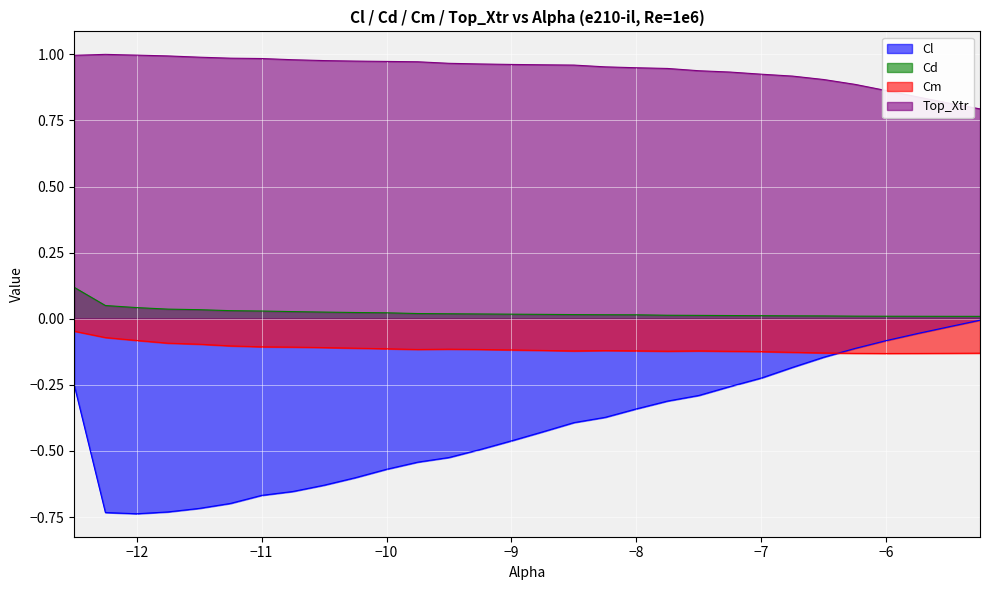

What is the maximum value shown in the chart?

1.0